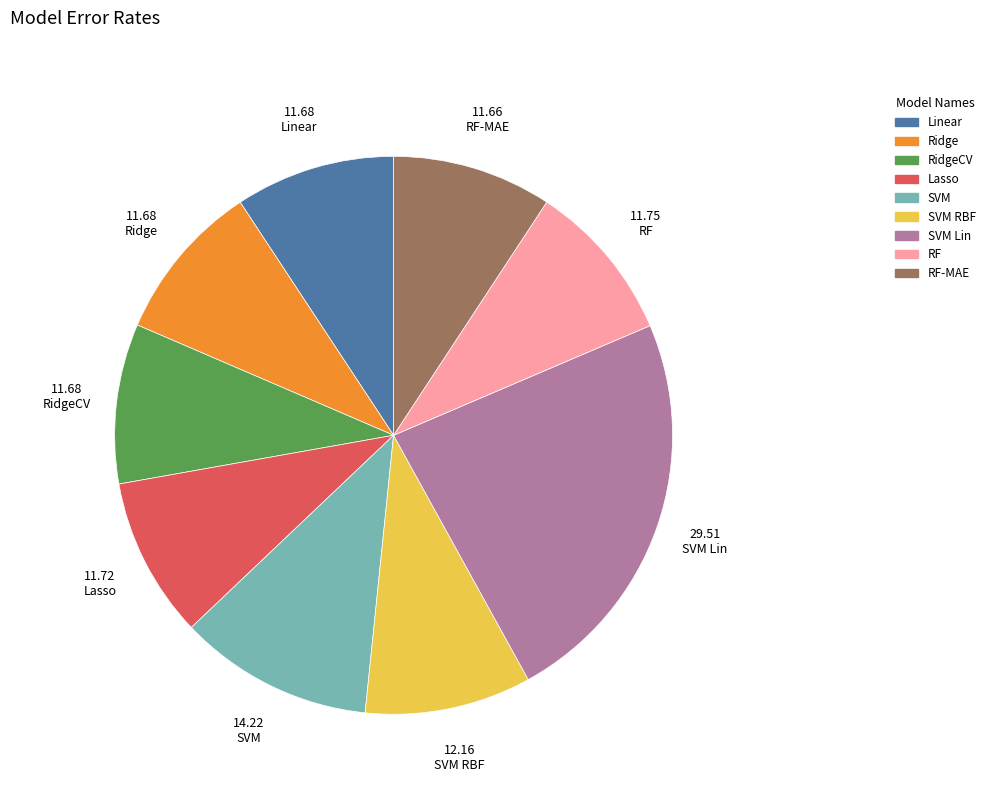

The SVM RBF slice represents 24% of the pie. True or false?

False